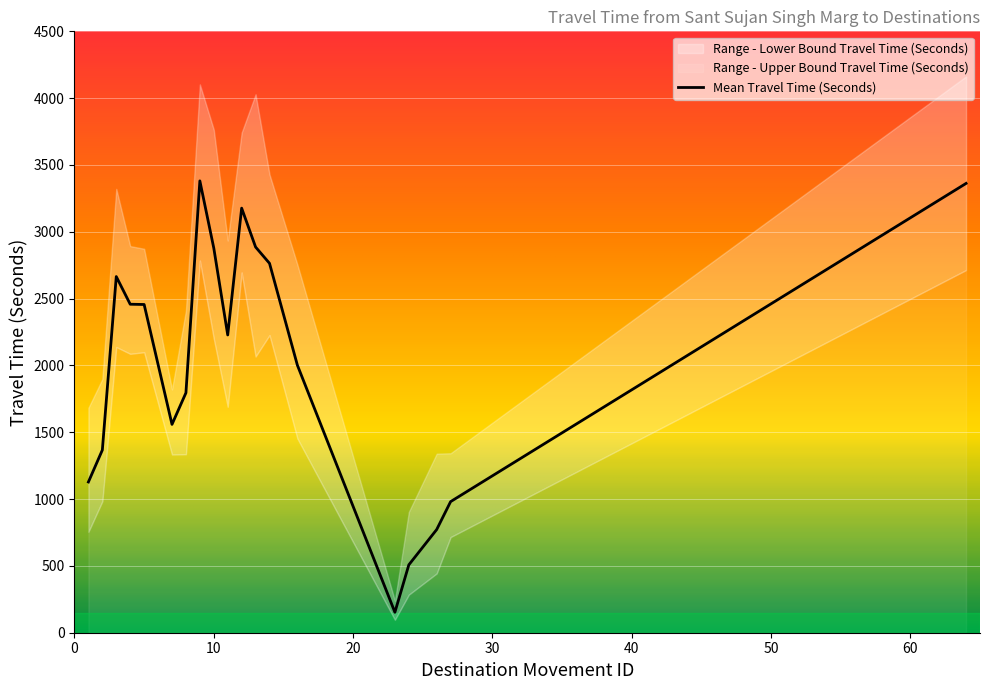

What is the minimum value shown in the chart?

97